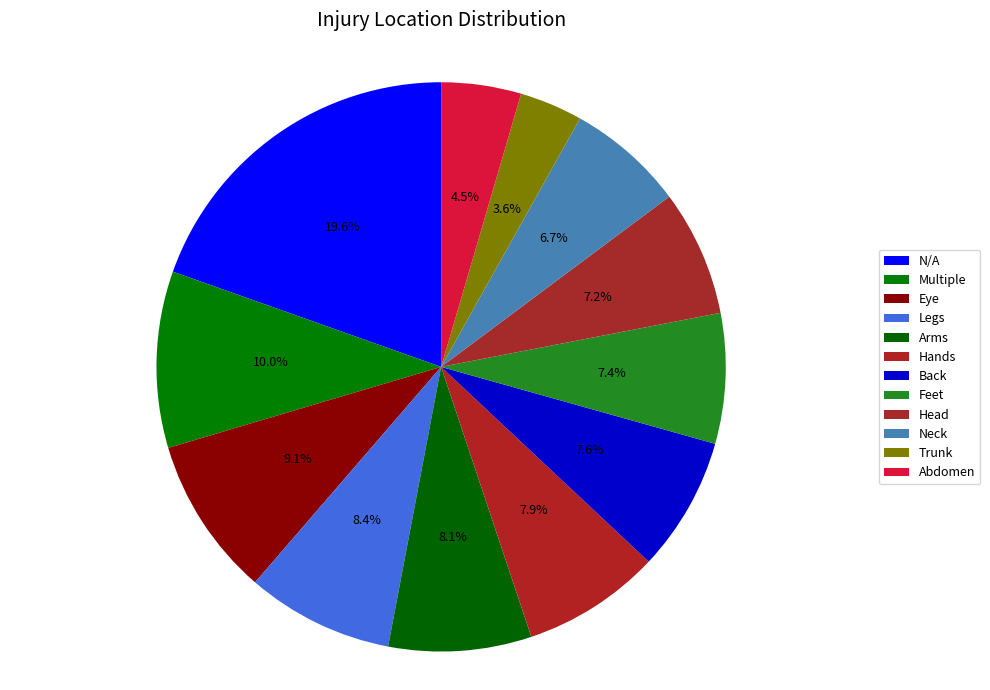

Count the number of slices in the pie.

12